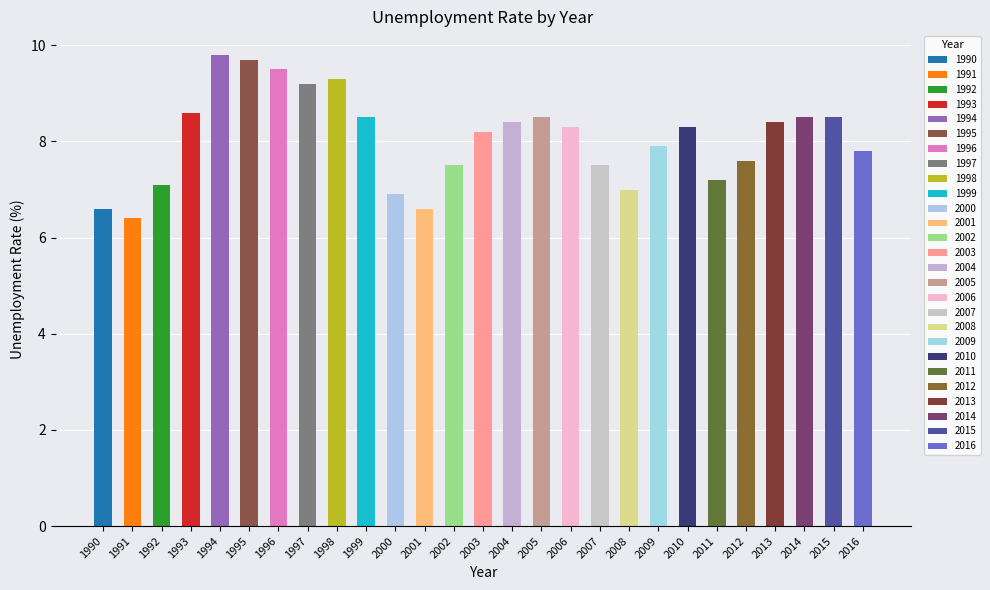

What is the approximate value at 2003?

8.2